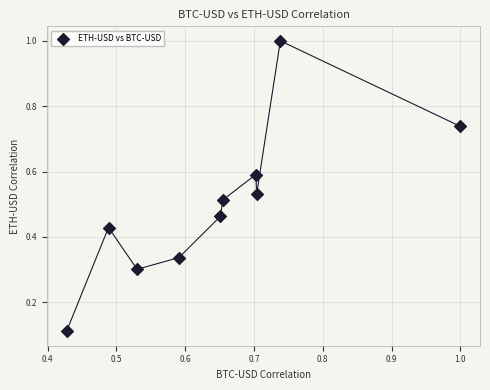

What is the range of Y values (max minus min)?

0.9